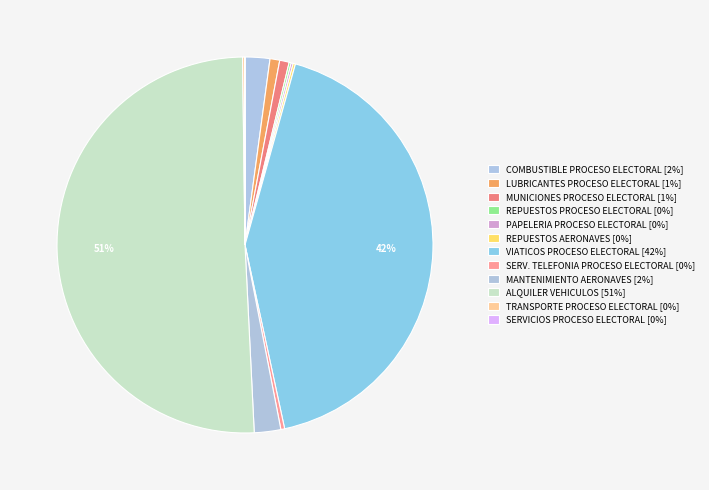

To the nearest percent, what portion does VIATICOS PROCESO ELECTORAL represent?

42%